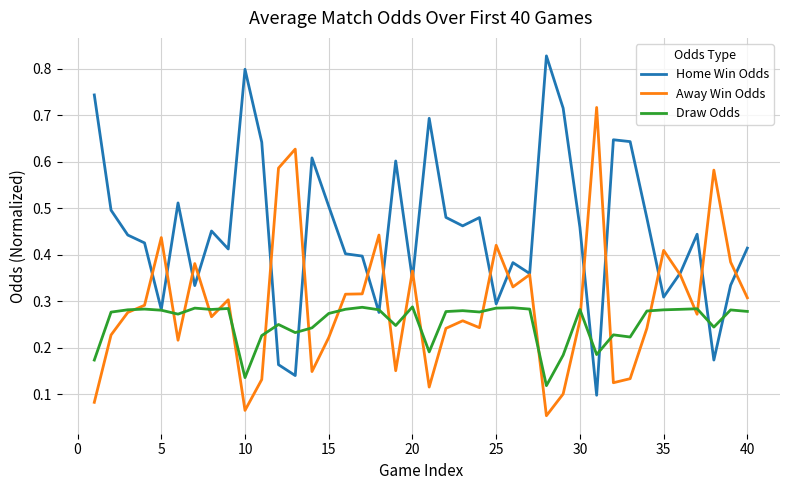

Which series has the largest total across all categories?

Home Win Odds